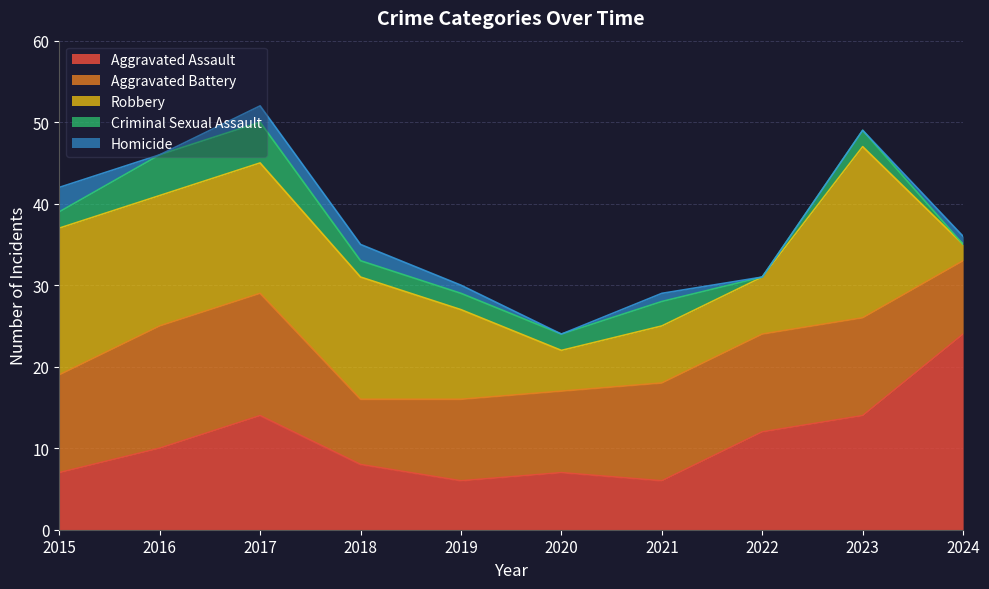

Rank the categories by Aggravated Battery value from highest to lowest.

2016, 2017, 2015, 2021, 2022, 2023, 2019, 2020, 2024, 2018